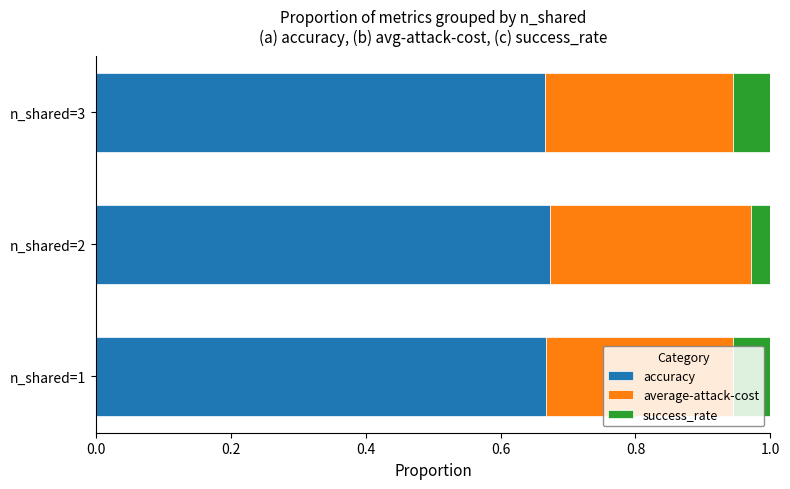

What is the total value across all series at n_shared=2?

1.0